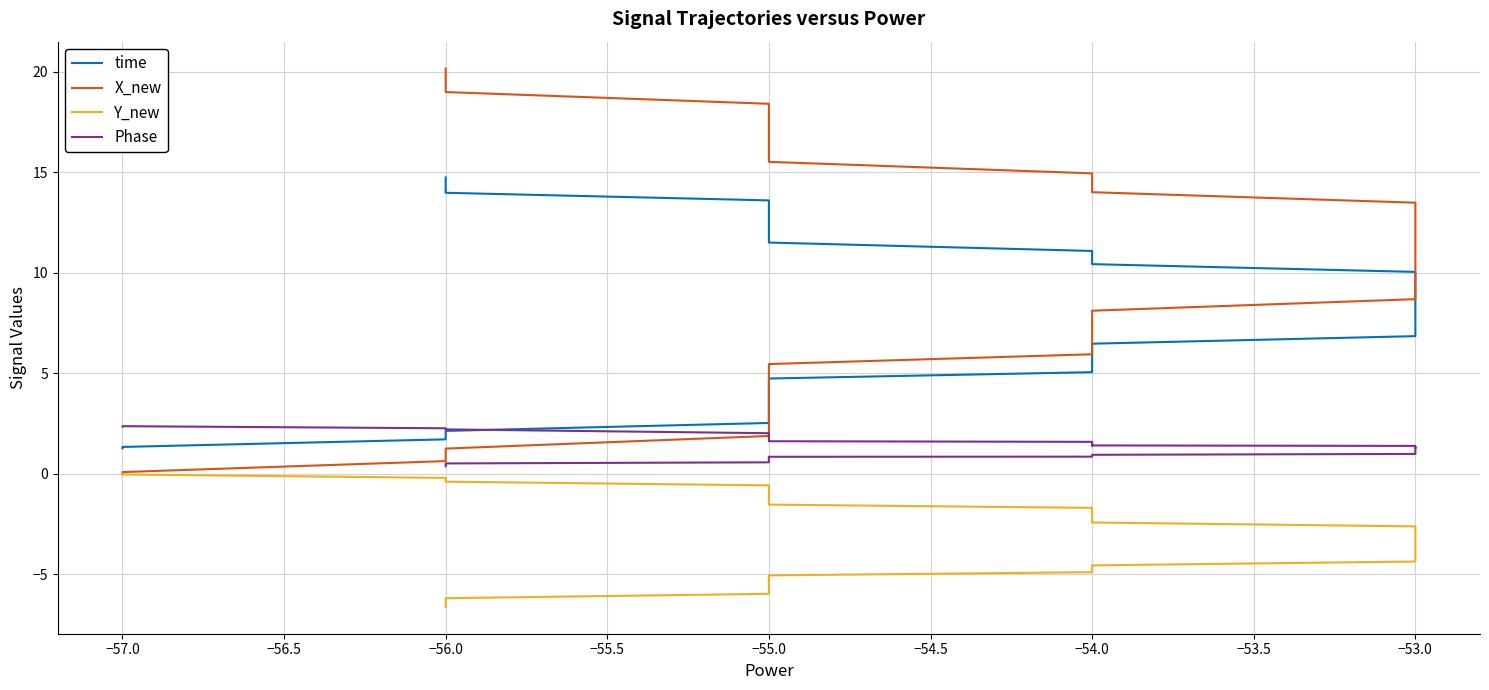

What is the maximum value shown in the chart?

20.2